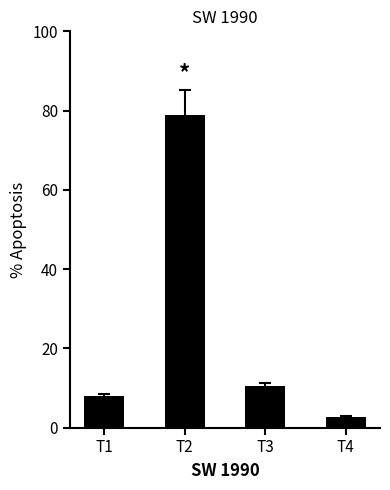

Rank the categories by value from lowest to highest.

T4, T1, T3, T2